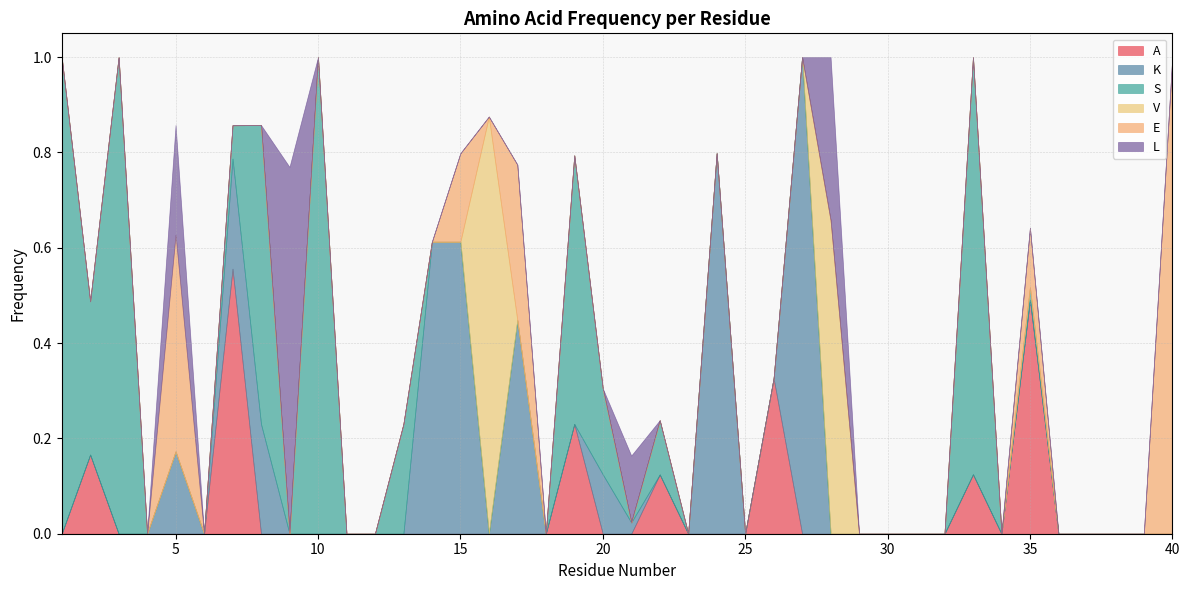

Between which two adjacent categories do K and A first intersect?

7 and 8